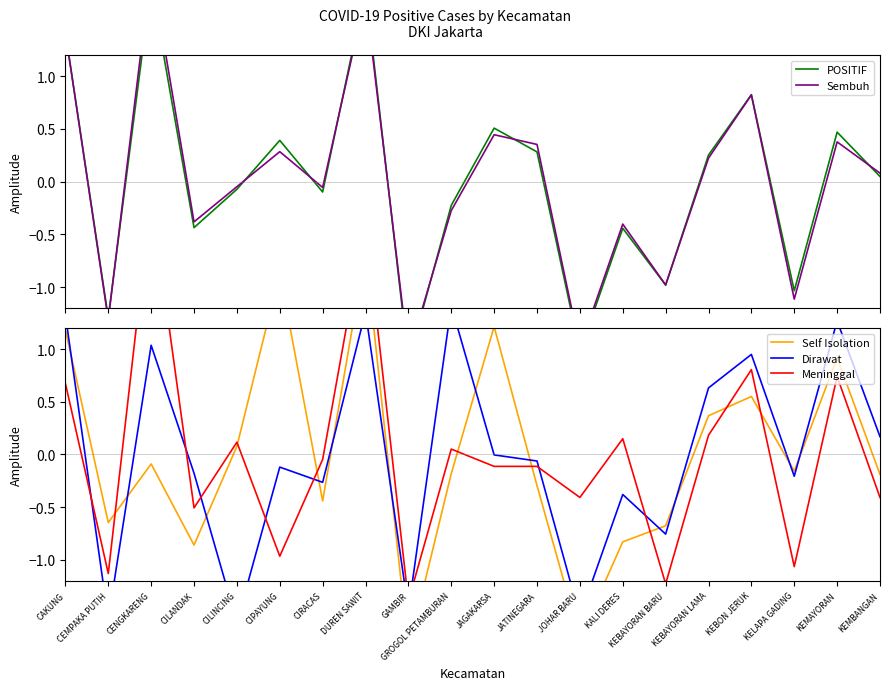

Which series has the widest spread of values?

Meninggal